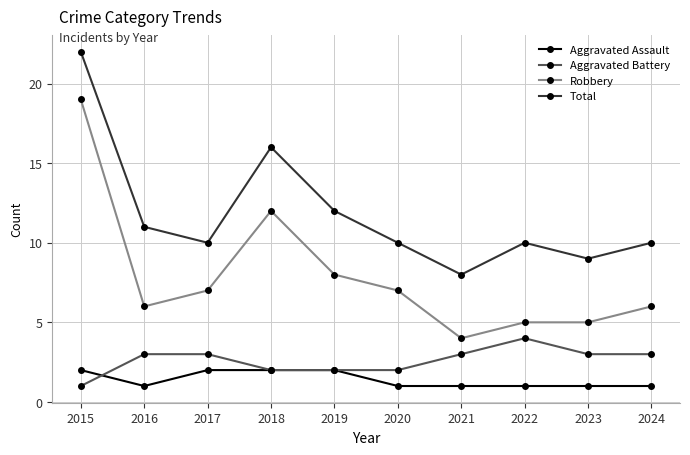

What is the difference between the Aggravated Assault values at 2017 and 2016?

1